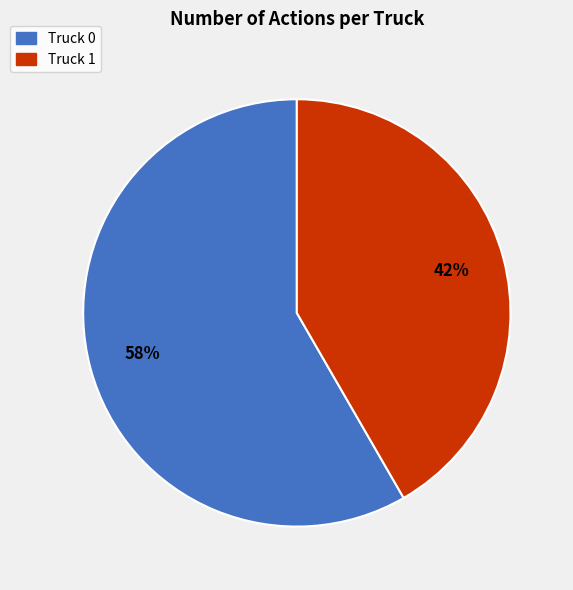

Rank the categories by value from lowest to highest.

Truck 1, Truck 0